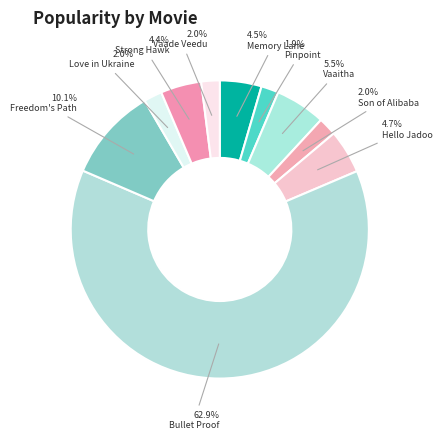

Which has a higher value, Vaade Veedu or Love in Ukraine?

Vaade Veedu